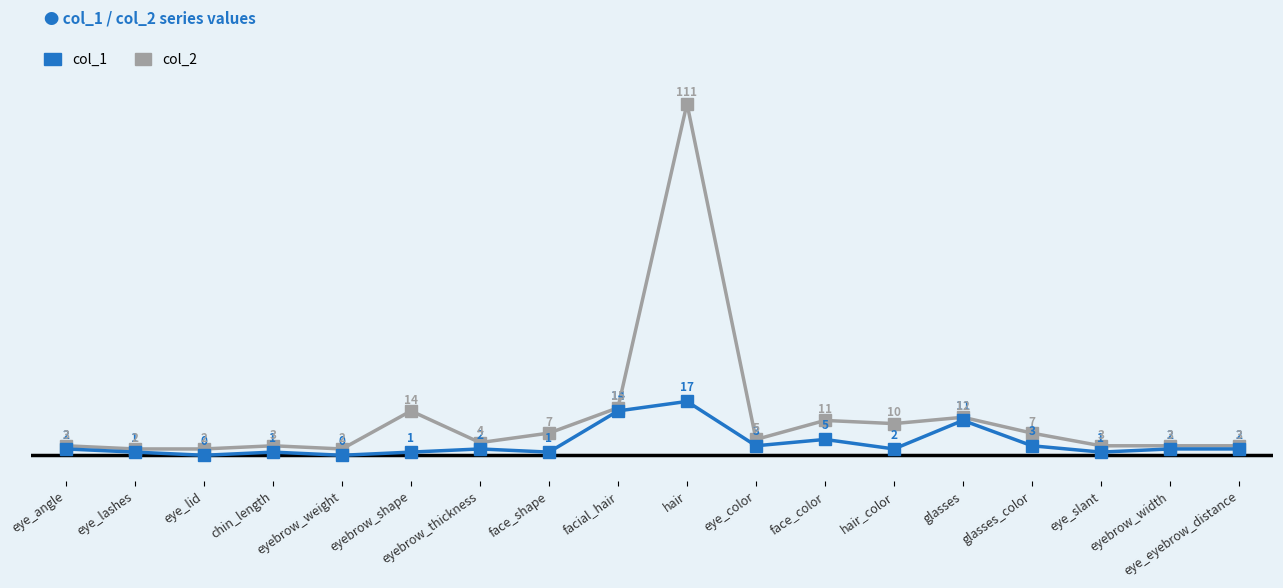

Which label corresponds to the largest value in the chart?

hair